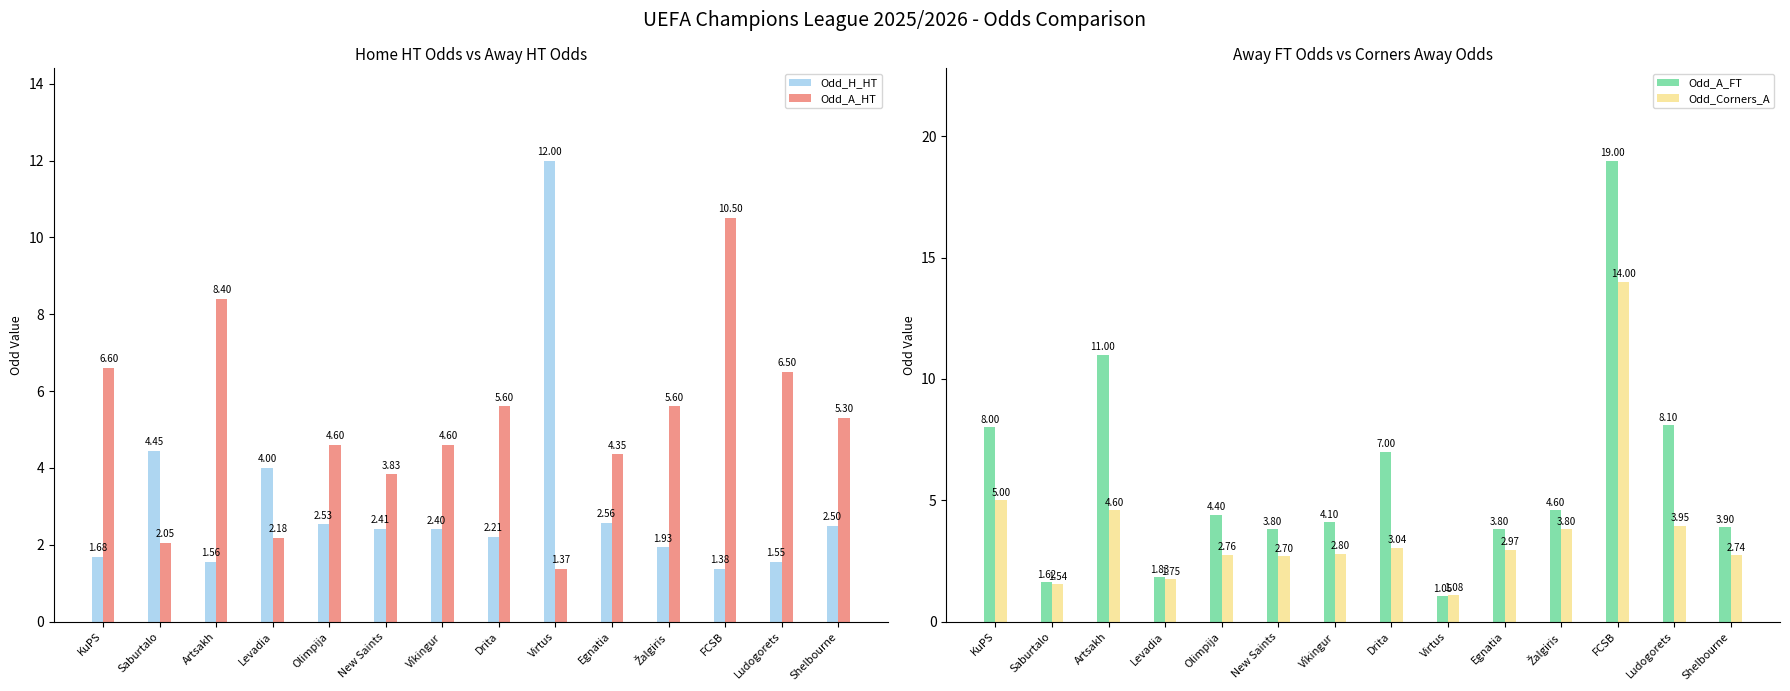

At which category is the sum across all series the highest?

FCSB